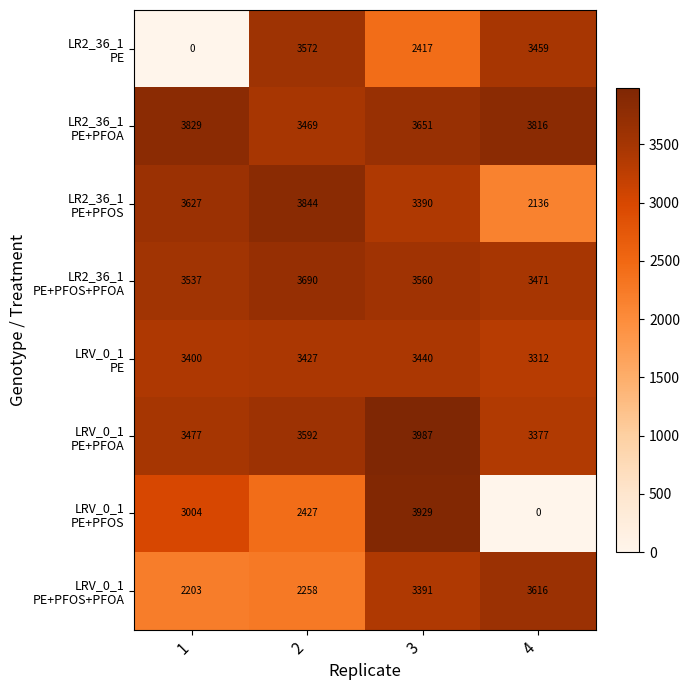

Count the number of categories in the chart.

4